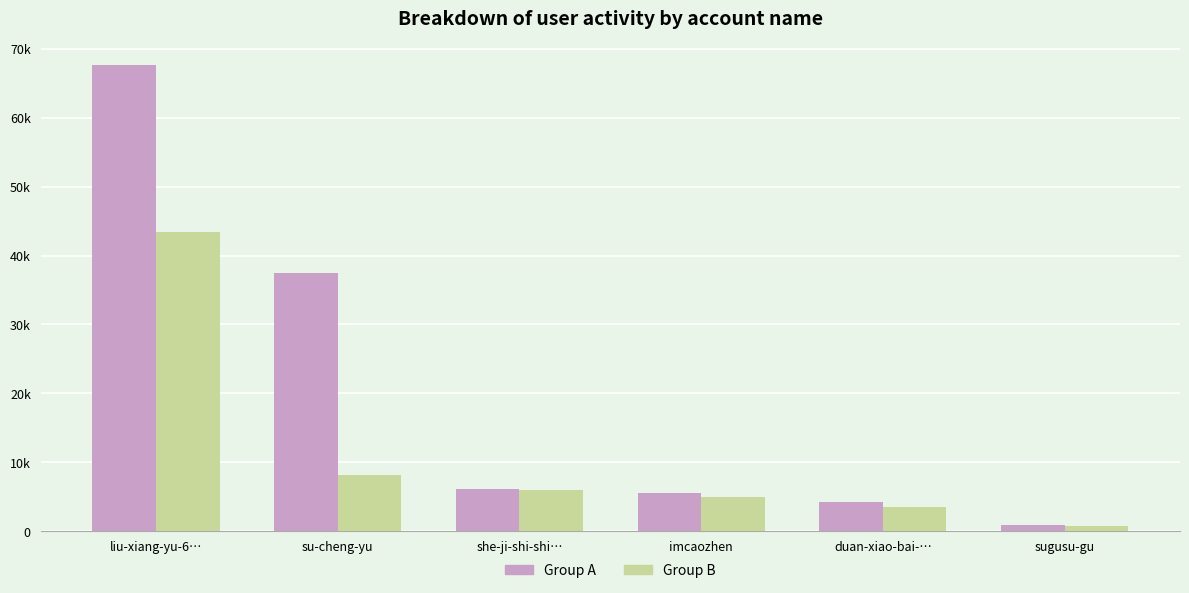

Reading left to right, transcribe all the data shown in this chart.

Group A: liu-xiang-yu-6…=67702	su-cheng-yu=37489	she-ji-shi-shi…=6135	imcaozhen=5583	duan-xiao-bai-…=4205	sugusu-gu=831
Group B: liu-xiang-yu-6…=43450	su-cheng-yu=8139	she-ji-shi-shi…=5919	imcaozhen=4948	duan-xiao-bai-…=3549	sugusu-gu=772